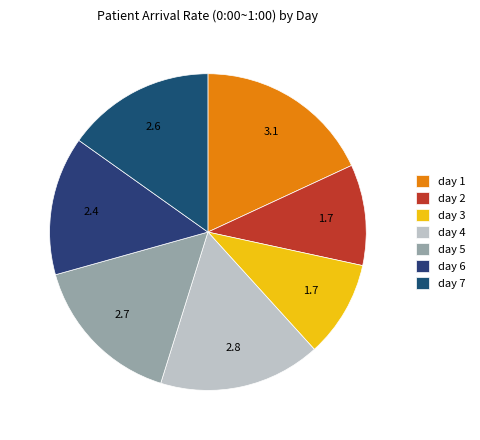

Which slice is the largest?

day 1